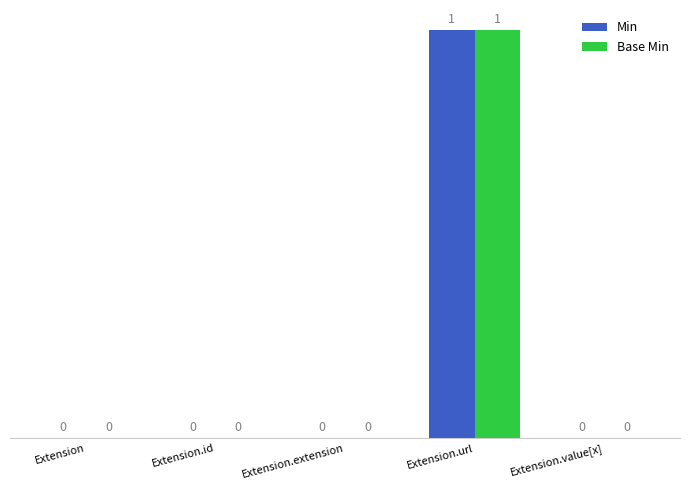

Is the value of Min at Extension.url greater than the value of Base Min at Extension?

Yes